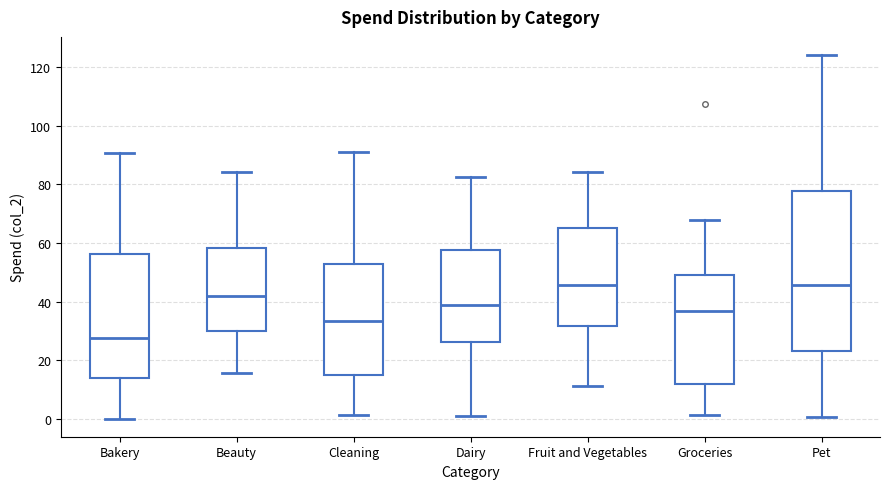

Which box is the tallest, from its lower edge to its upper edge?

Pet